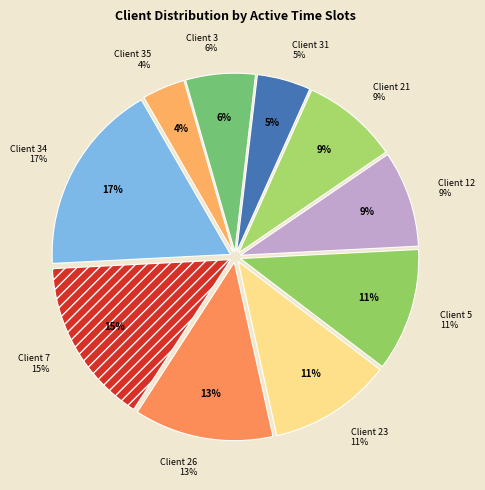

What is the change in value from 7 to 3?

-25